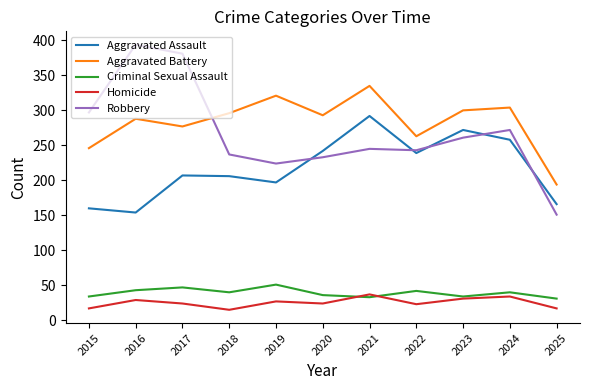

At 2021, list the series in order from largest to smallest.

Aggravated Battery, Aggravated Assault, Robbery, Homicide, Criminal Sexual Assault